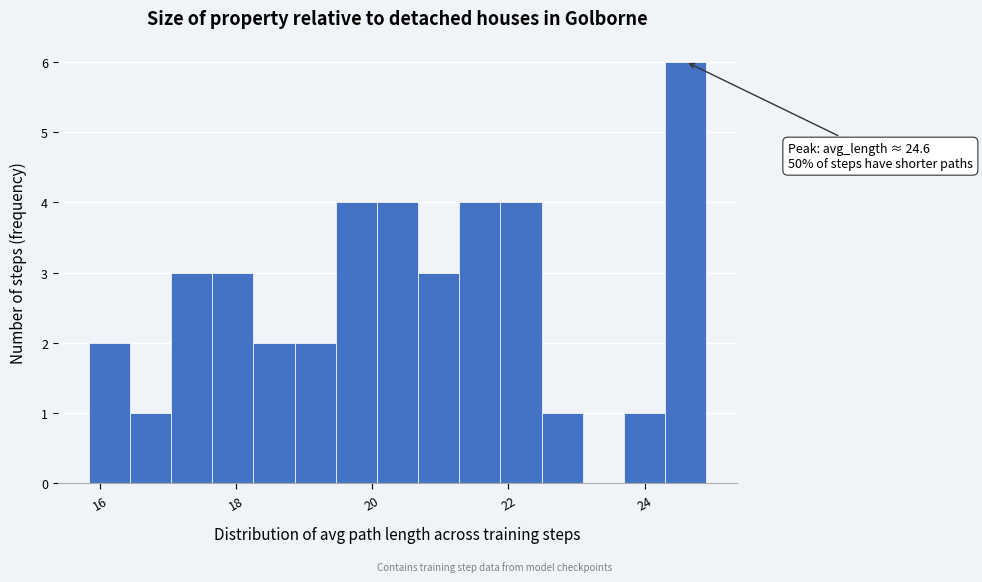

Read against the x-axis, roughly where is the centre of the tallest bar?

24.6